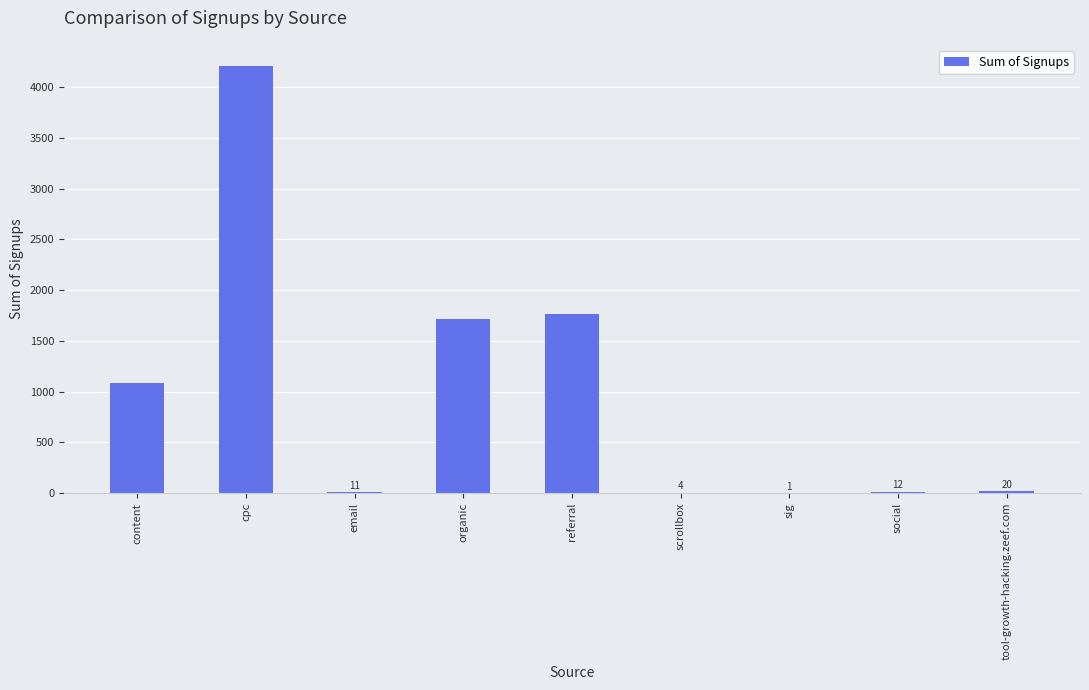

Which label corresponds to the largest value in the chart?

cpc